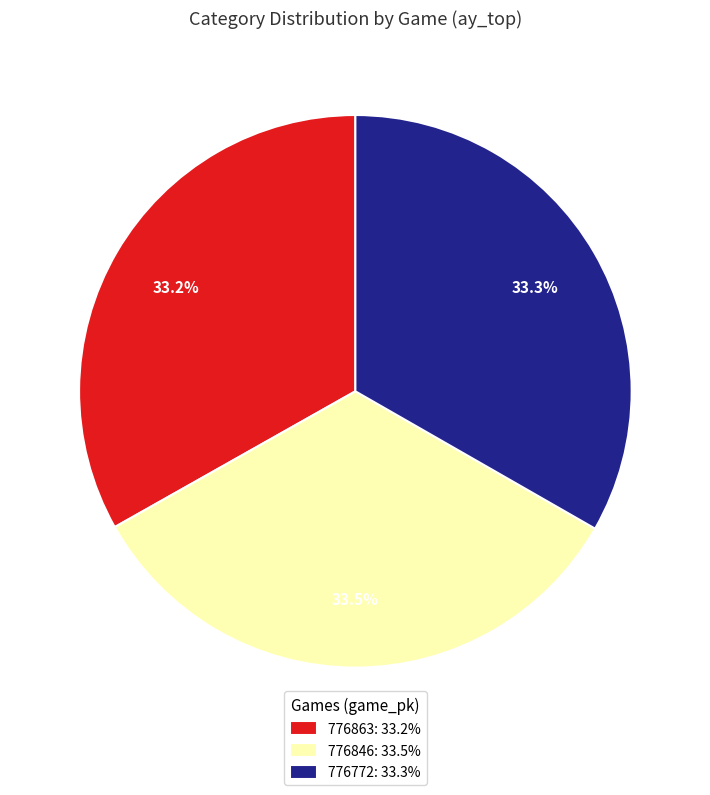

What percentage do 776863 and 776772 together represent?

66.5%